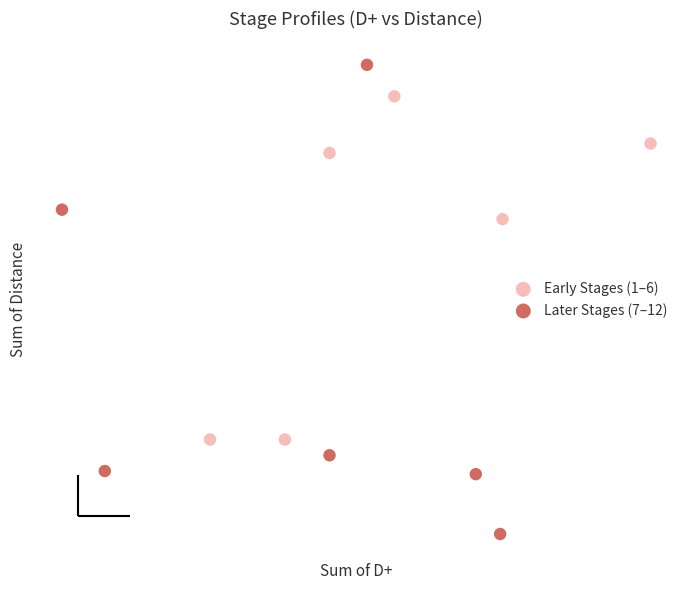

What are all the series names shown in the legend?

Early Stages (1–6), Later Stages (7–12)